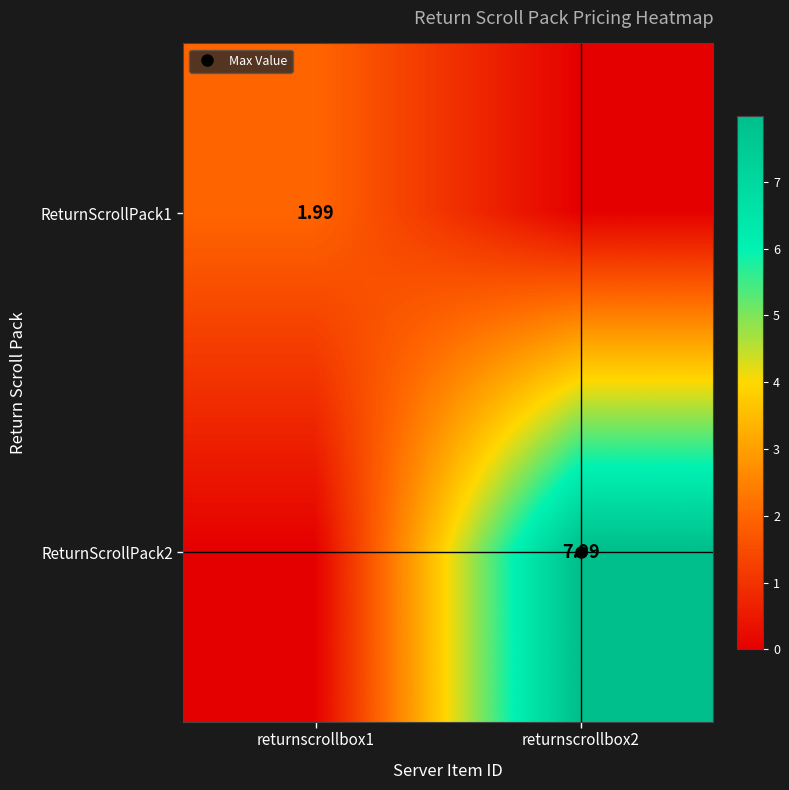

Is it true that ReturnScrollPack1 equals 2.0 at returnscrollbox1?

True